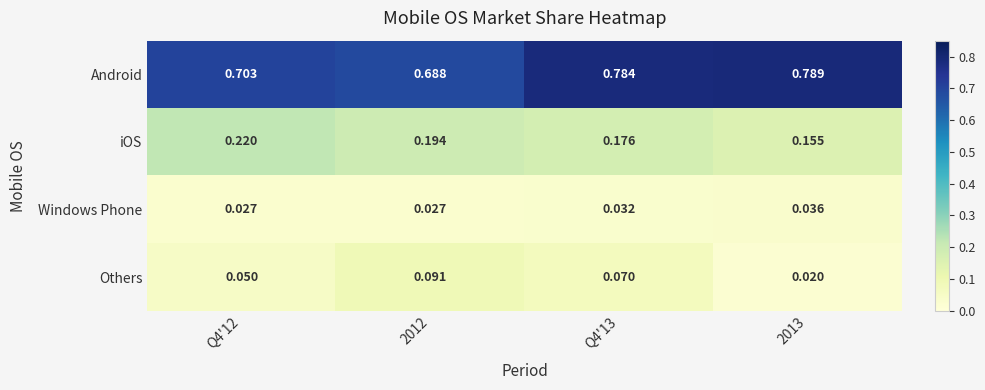

Between Q4'12 and 2012, which series saw the biggest shift?

Others